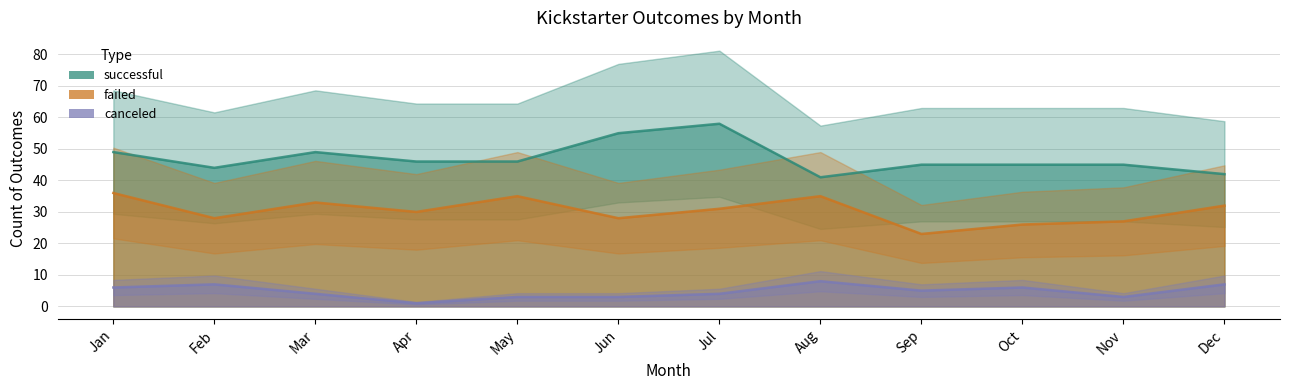

What are all the series names shown in the legend?

successful, failed, canceled